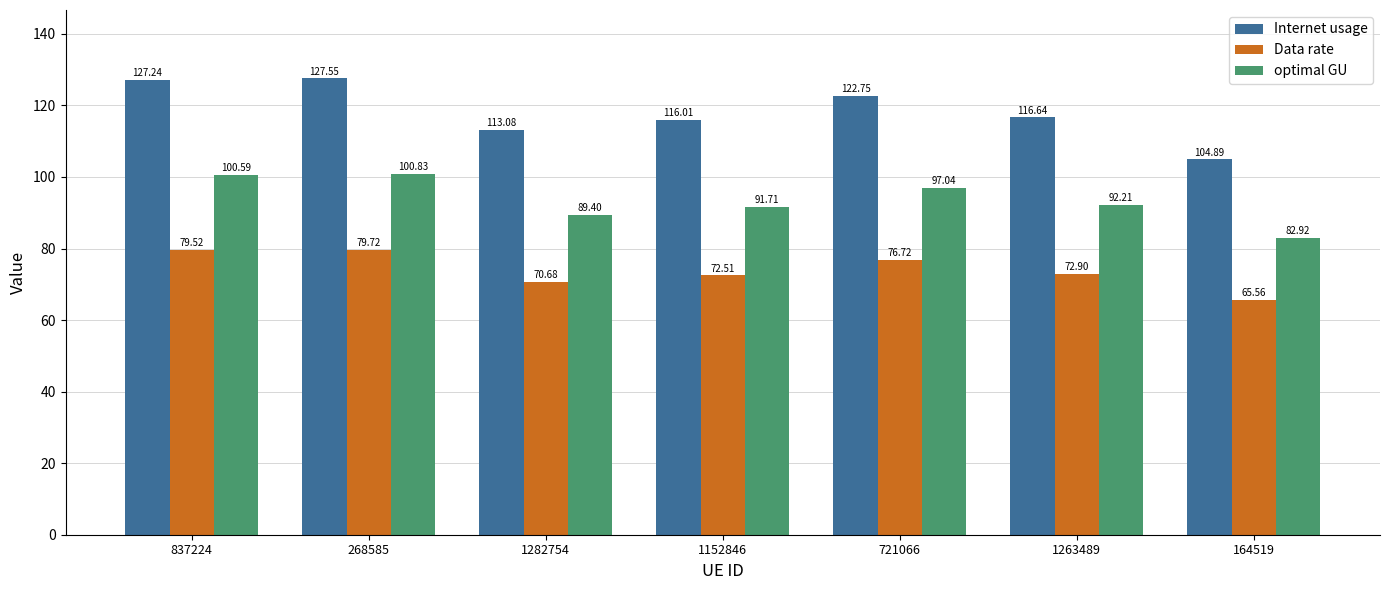

What is the sum of all optimal GU values?

654.7